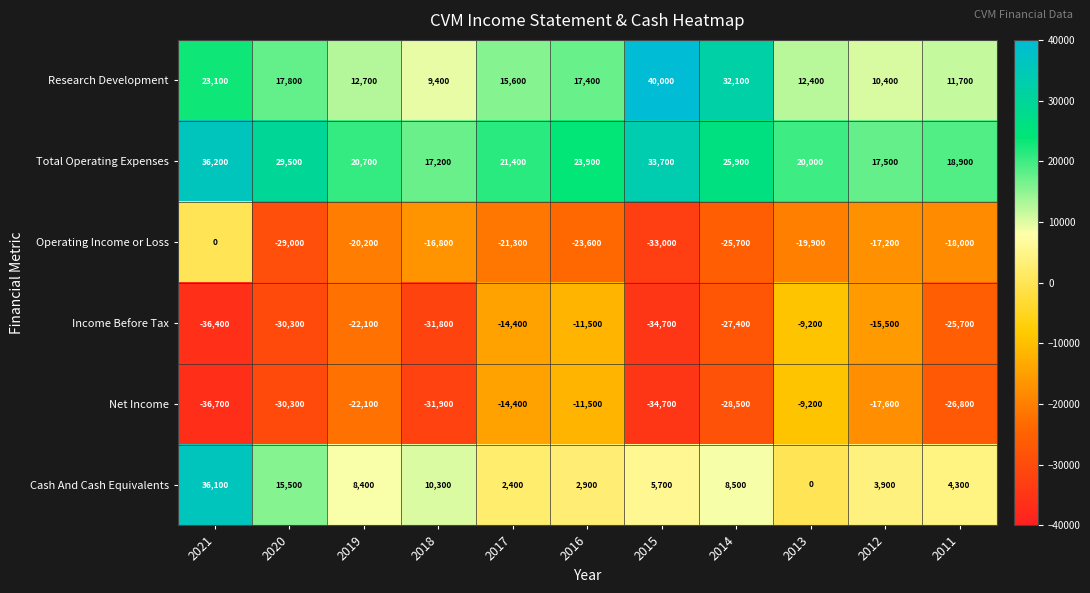

Where is Operating Income or Loss nearest to the value -16500?

2018